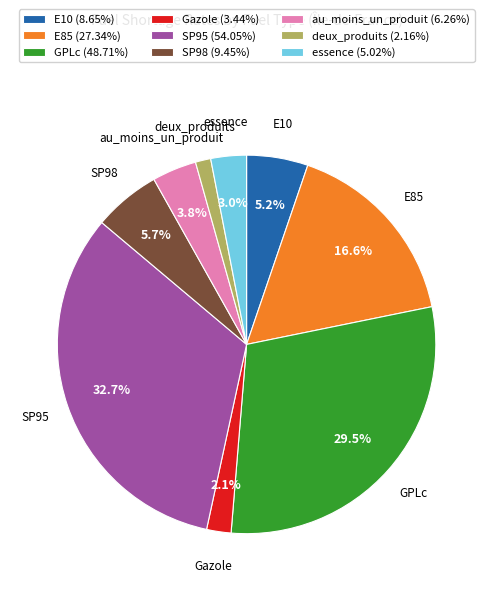

What percentage is the Gazole slice, to the nearest percent?

2%